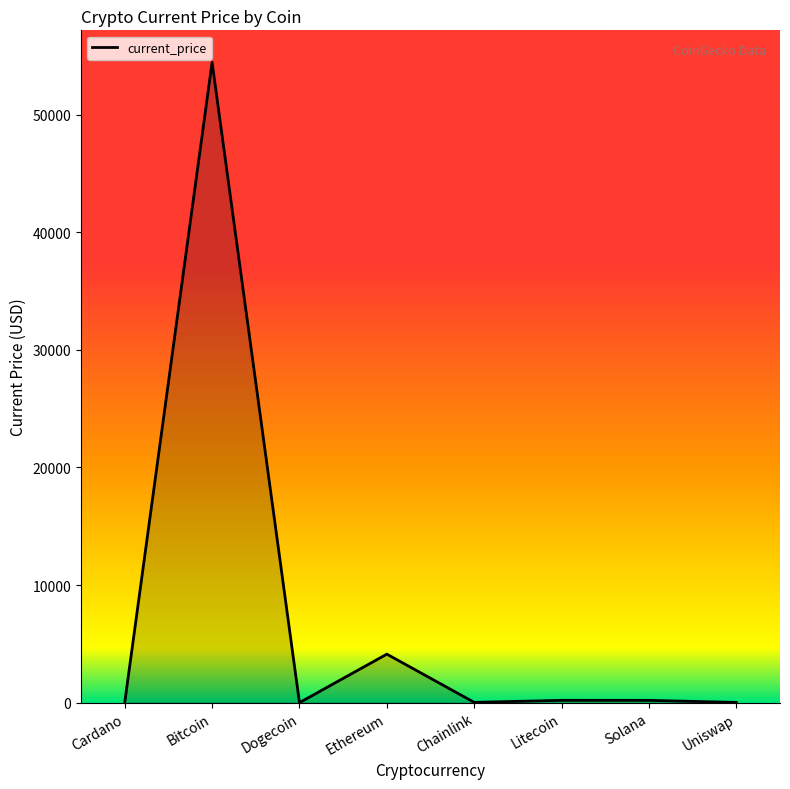

At which label is the value closest to 27222?

Ethereum